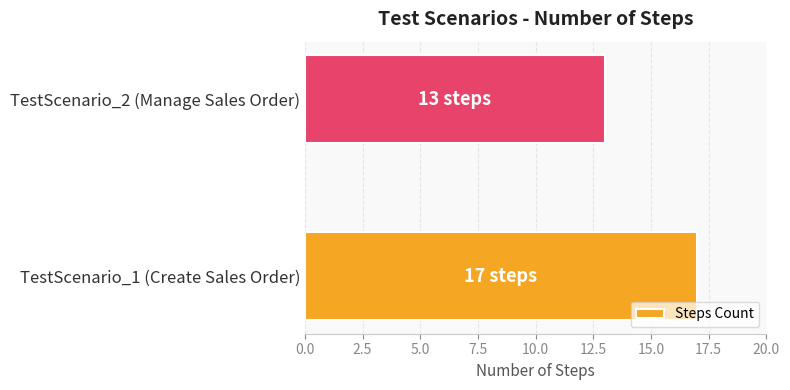

What is the smallest value displayed?

13